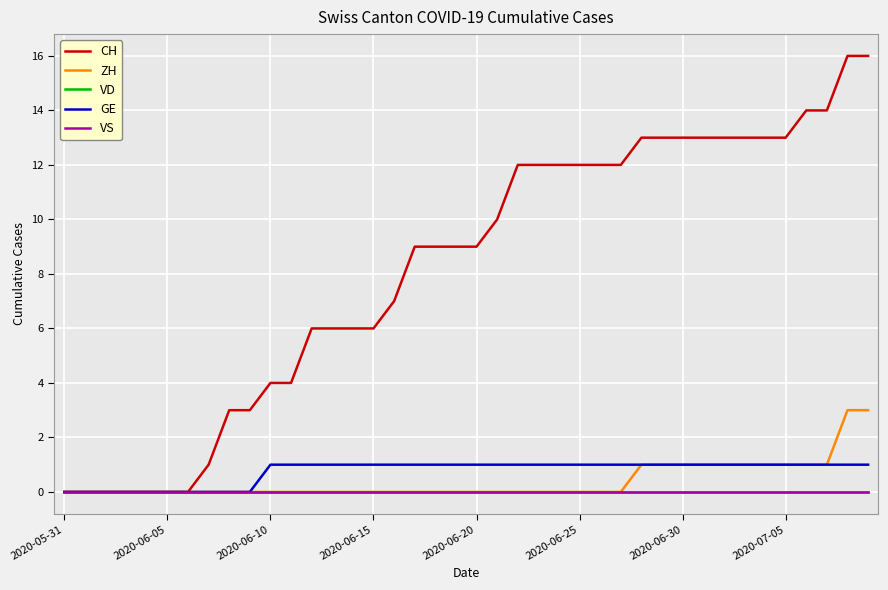

True or false: VS and VD intersect in this chart.

False